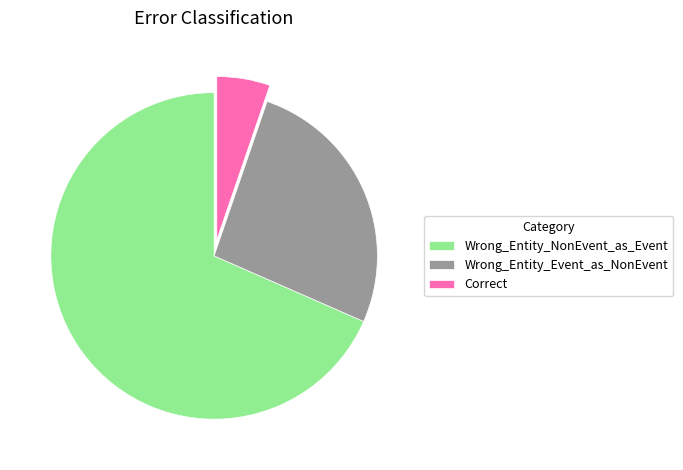

Which category has the smallest portion of the pie?

Correct